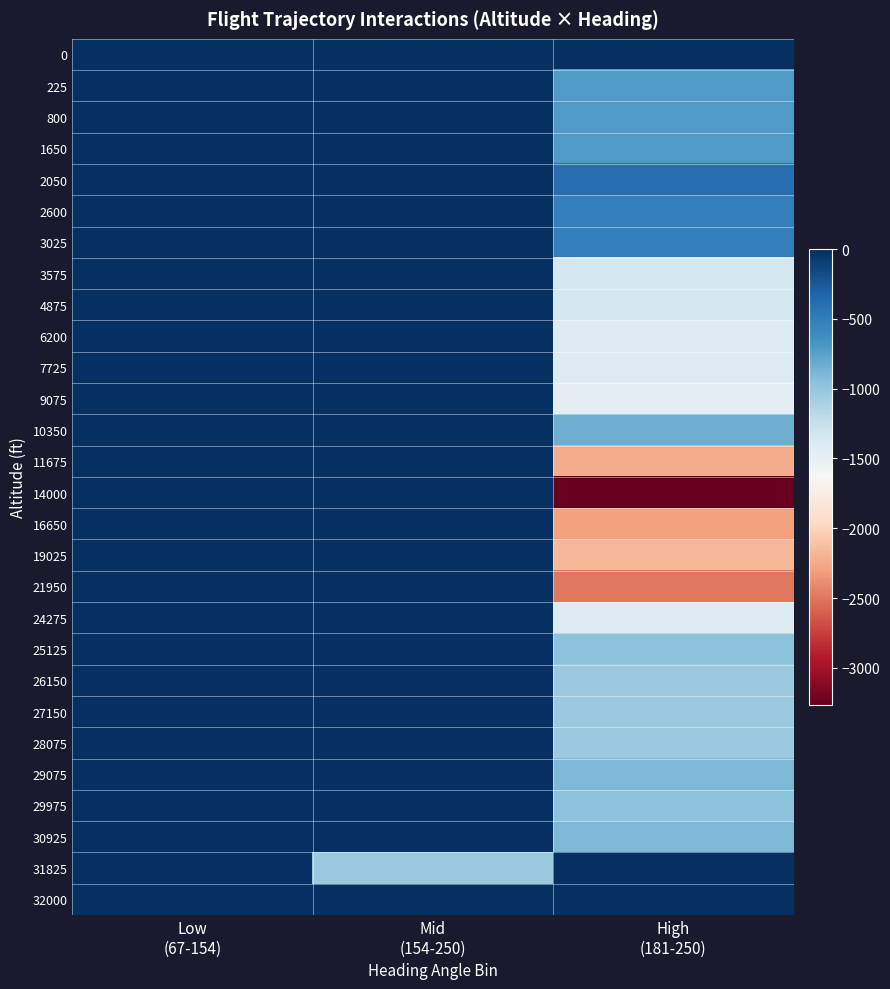

Between High
(181-250) and Mid
(154-250), which is larger?

High
(181-250)